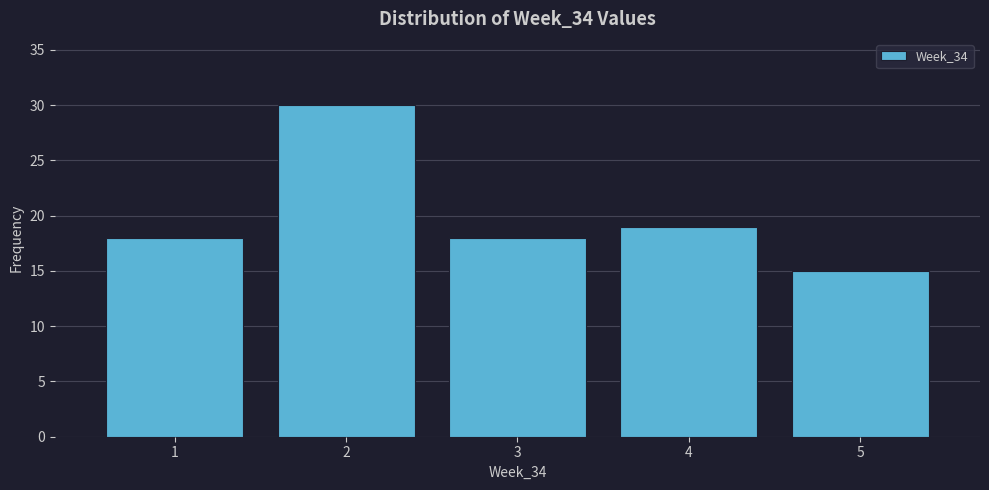

Which range on the x-axis has the tallest bar?

1.5 to 2.5